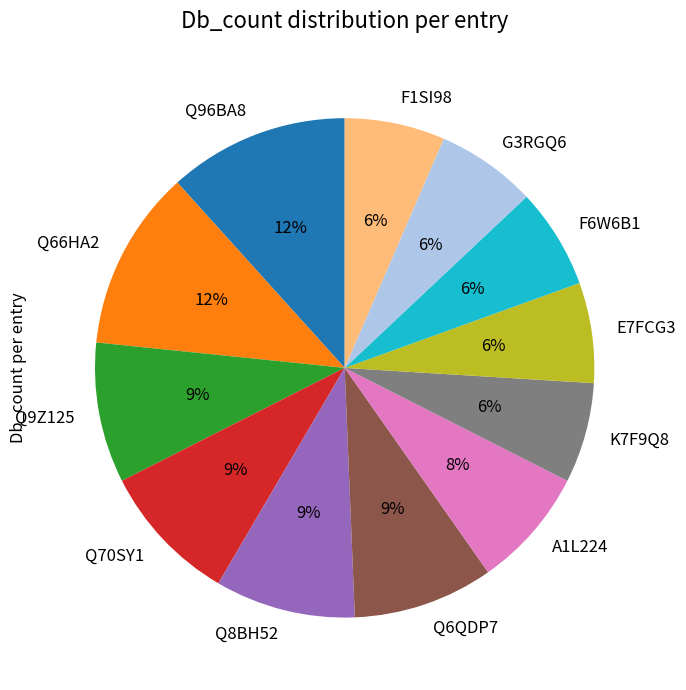

Does Q96BA8 represent more than half of the total?

No